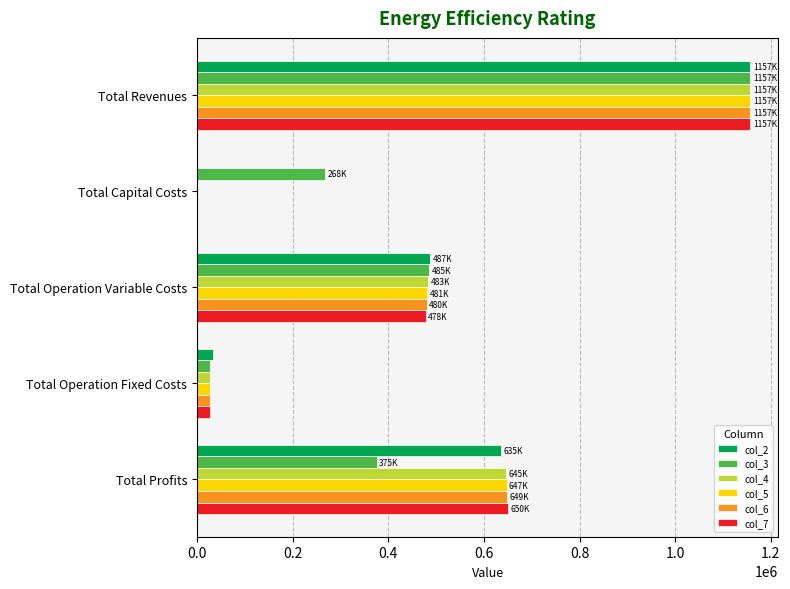

Is the value of col_5 at Total Operation Variable Costs greater than the value of col_6 at Total Capital Costs?

Yes